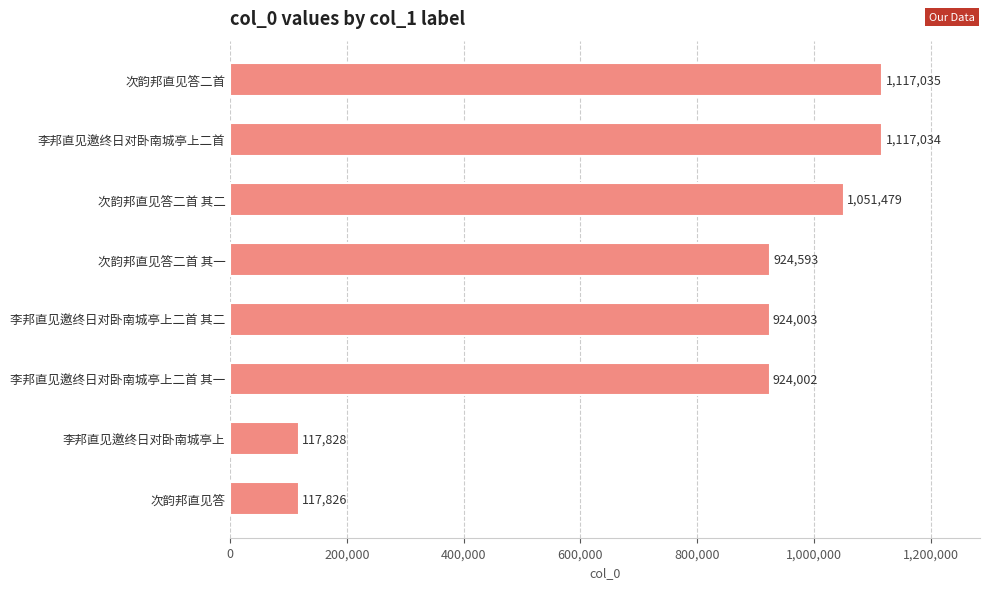

Read the value at 次韵邦直见答二首 其二.

1051479